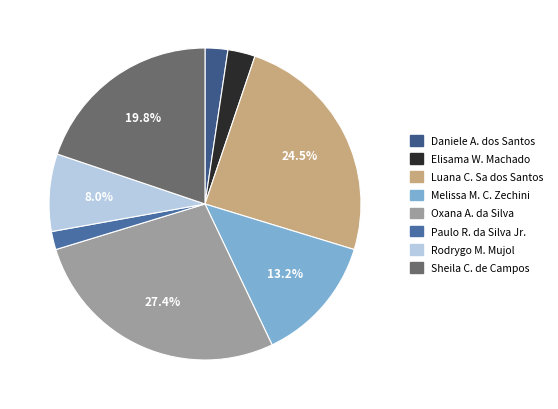

Count the number of slices in the pie.

8